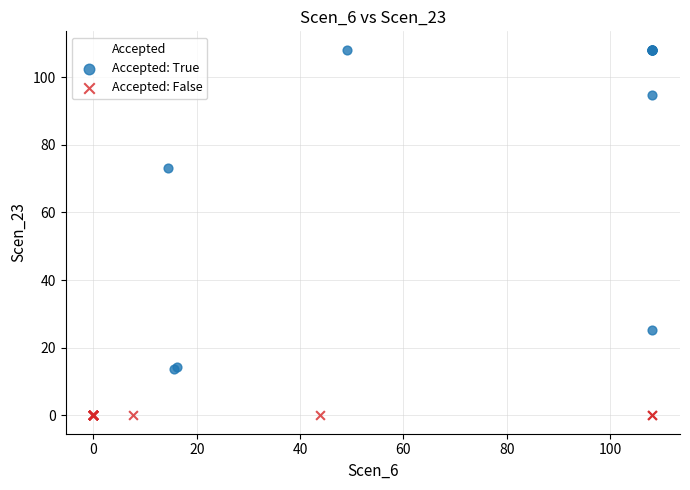

Which series contains the lowest Y value?

Accepted: False